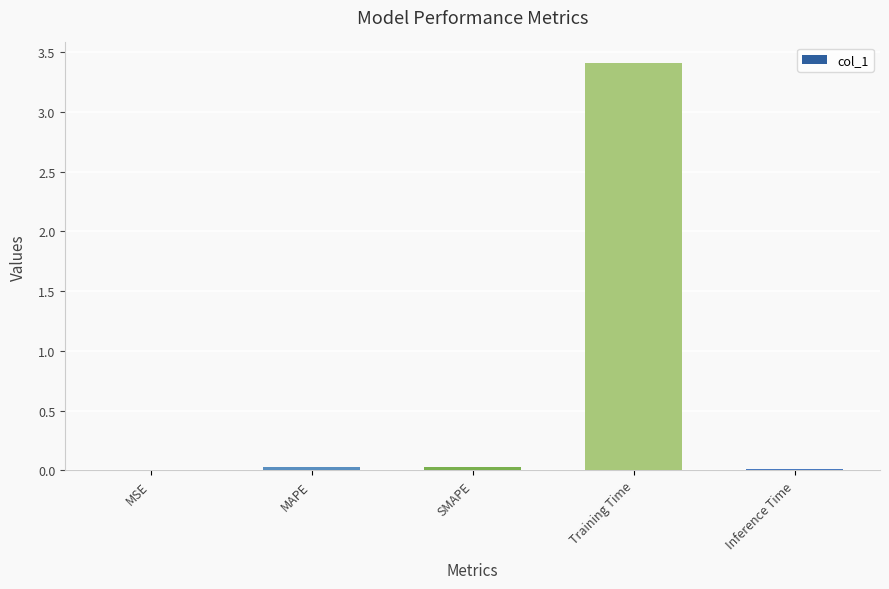

Which category has the highest value across all series?

Training Time